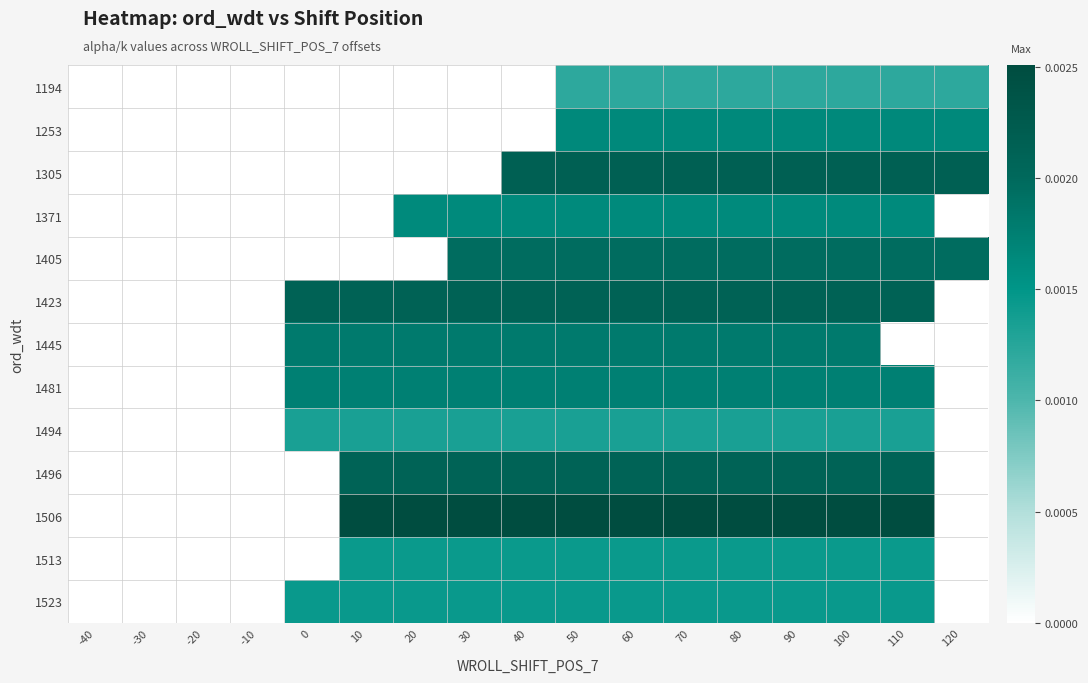

Between 50 and 70, which is larger?

50